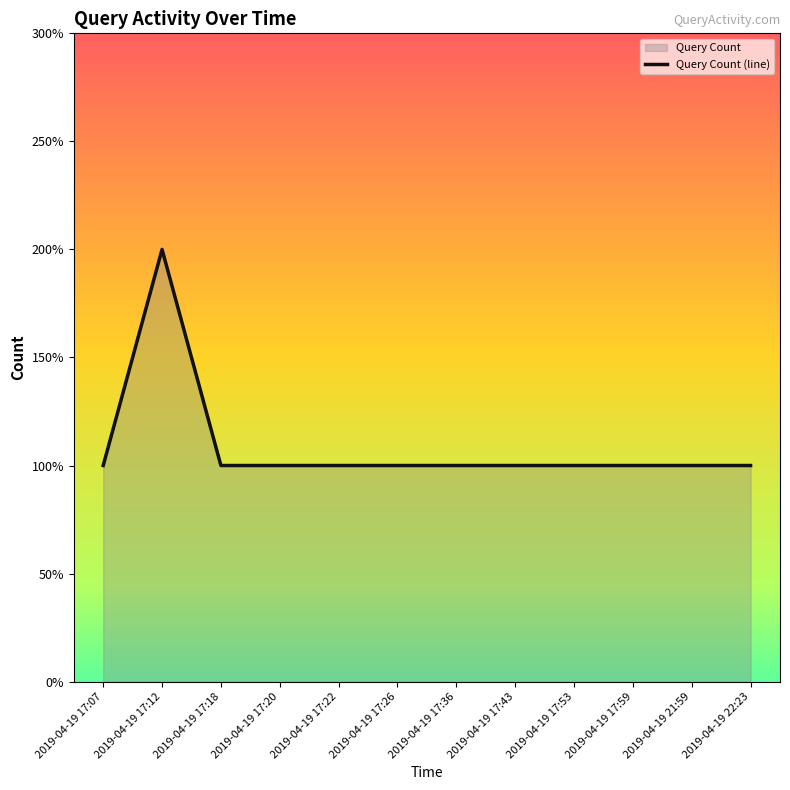

What is the value of the 11th point from the left?

1